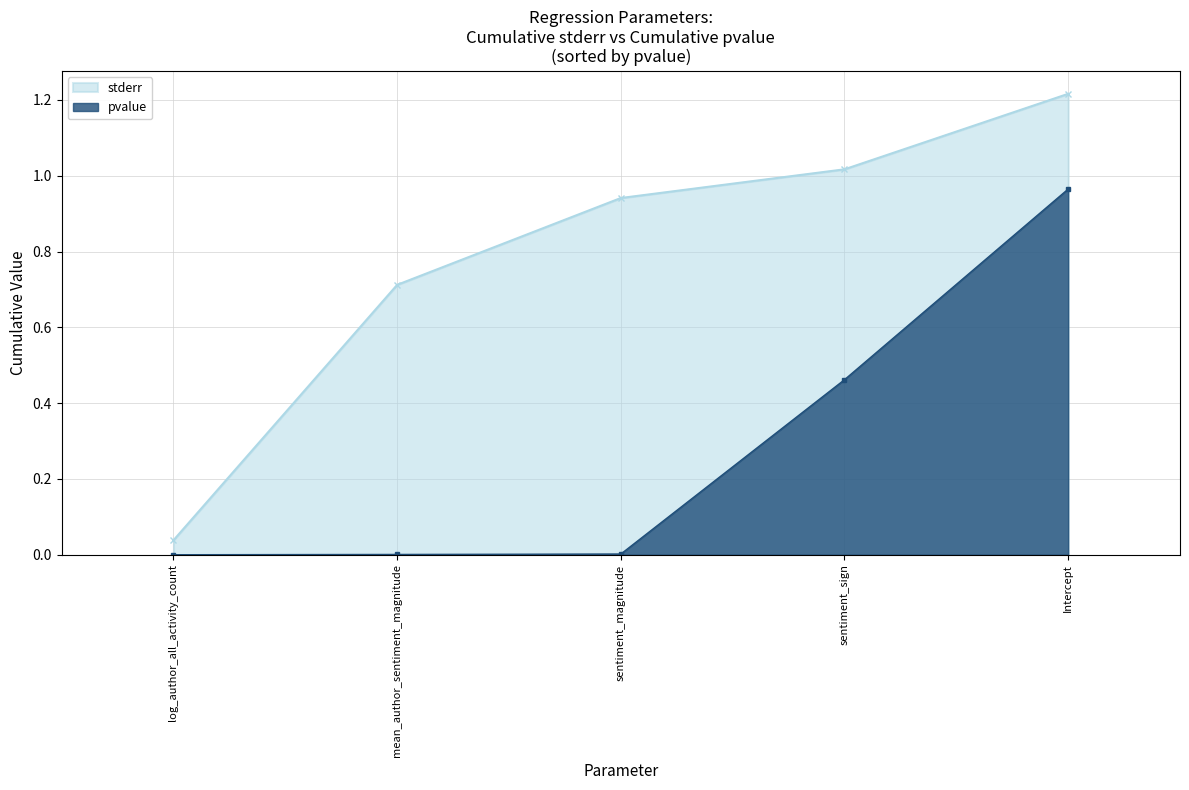

Where is the first local maximum for stderr?

mean_author_sentiment_magnitude